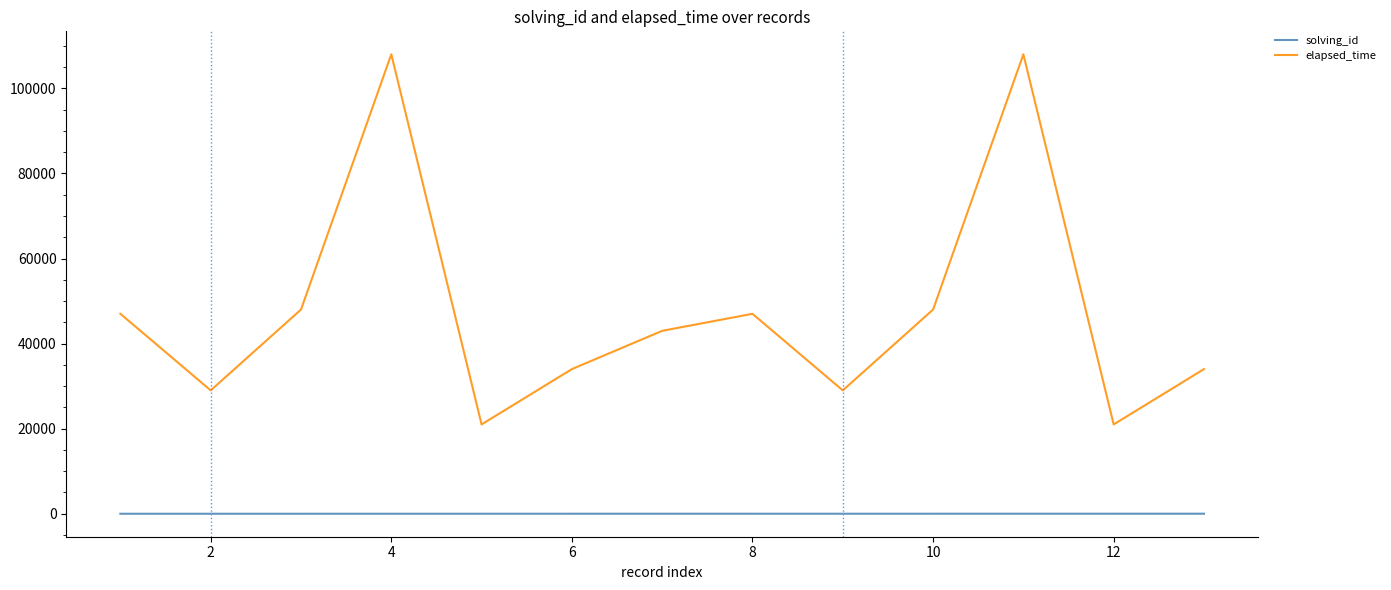

How many lines are shown in the chart?

2